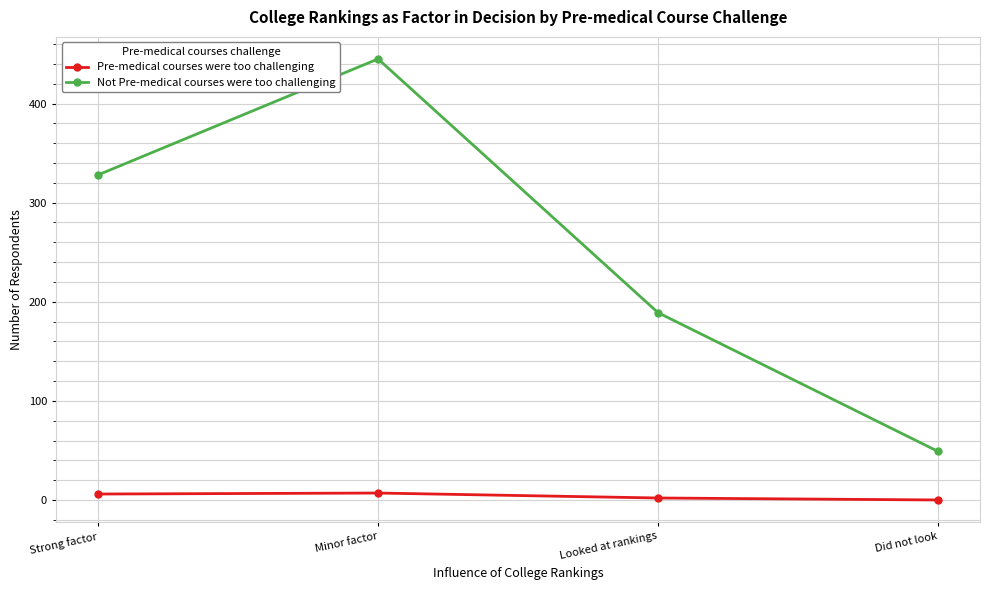

What is the average value of the Not Pre-medical courses were too challenging series?

253